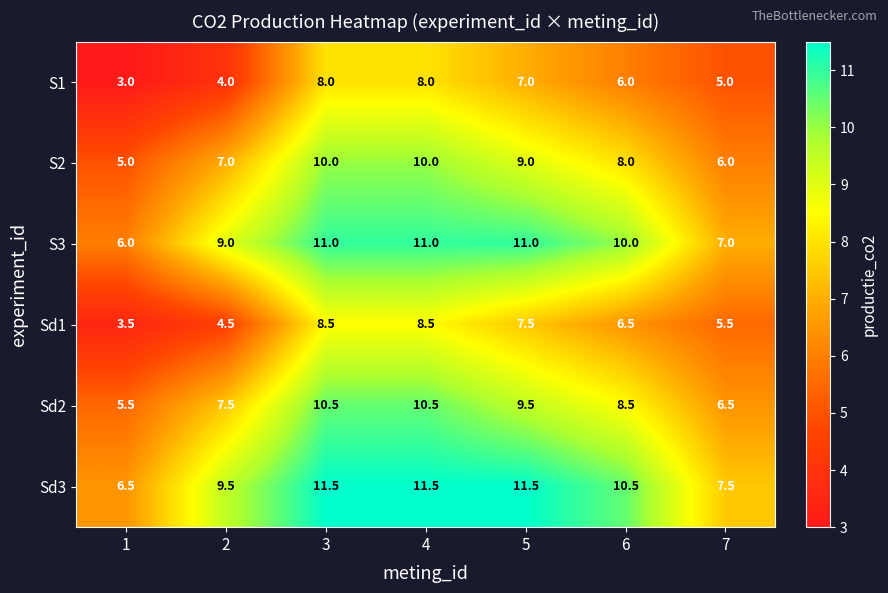

What is the difference between the highest and lowest values at 3?

3.5